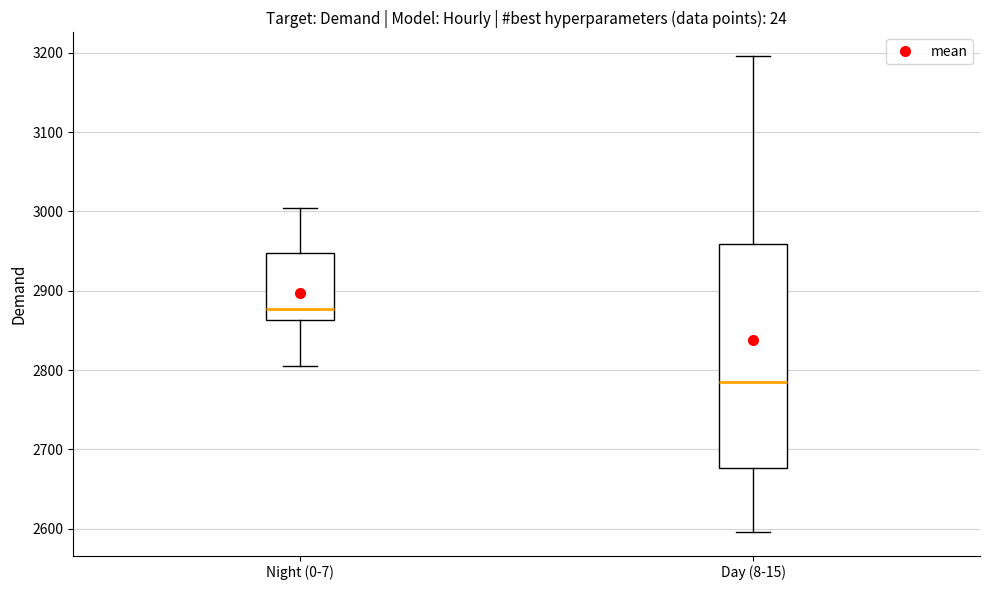

Reading left to right, transcribe this box plot: for each box, give where its median line is, the range the box spans, and where its two whiskers end, as read against the y-axis. The values are not printed on the chart, so give them approximately, as read against the axis.

Night (0-7): median 2880, box 2860 to 2950, whiskers 2810 to 3000
Day (8-15): median 2780, box 2680 to 2960, whiskers 2600 to 3200